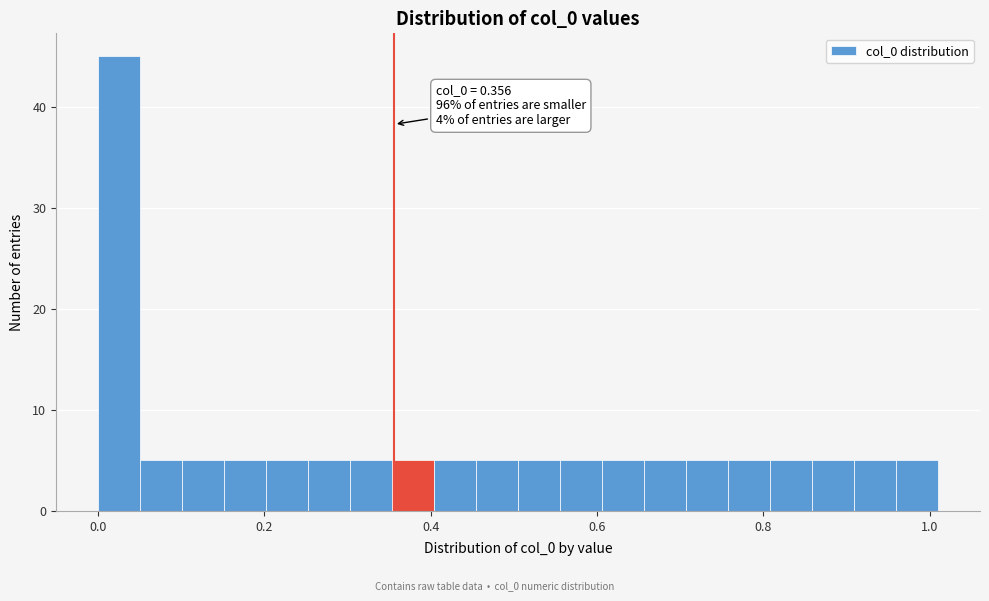

Read against the x-axis, roughly where is the centre of the tallest bar?

0.02